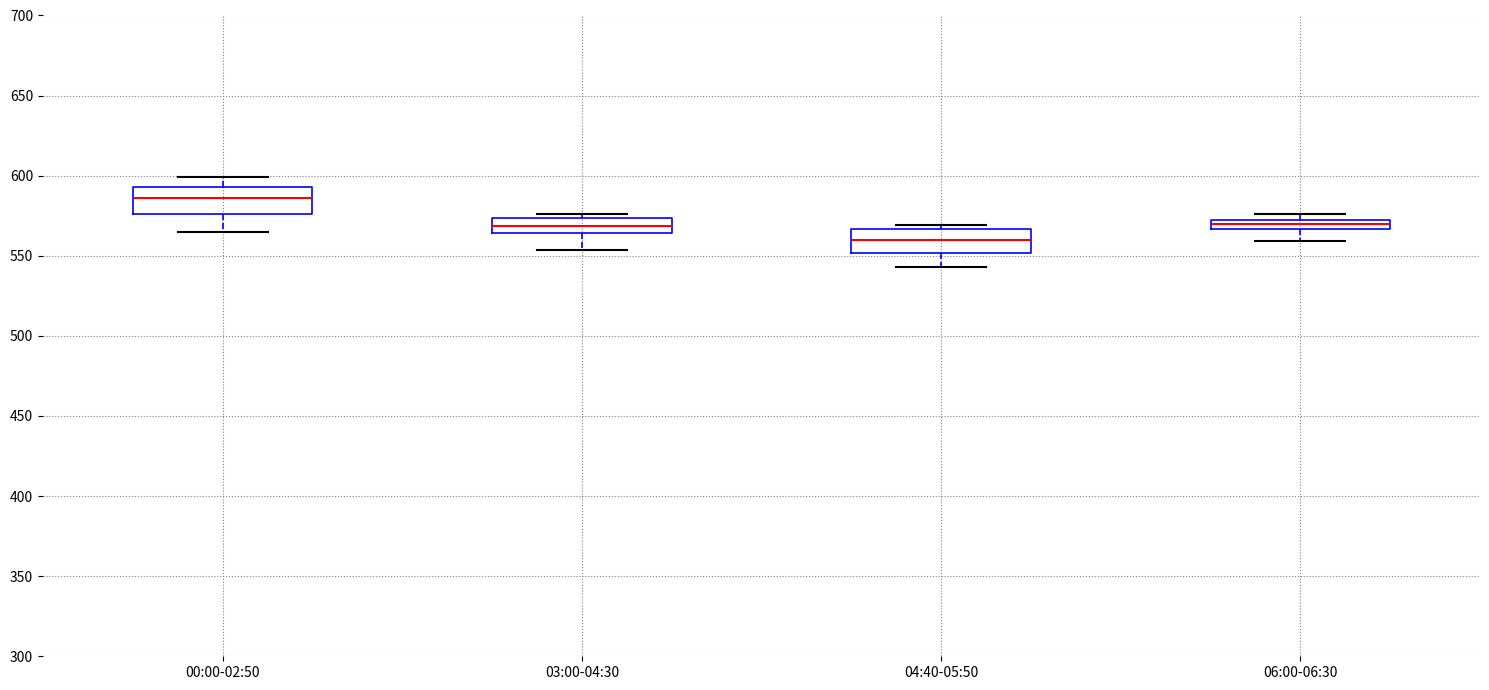

Which box has the highest median line?

00:00-02:50